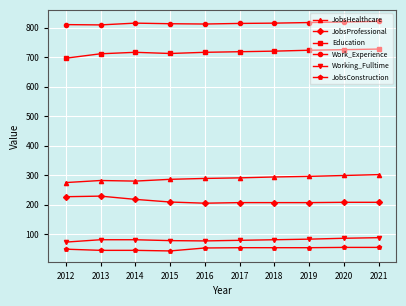

How many distinct data groups are displayed?

6